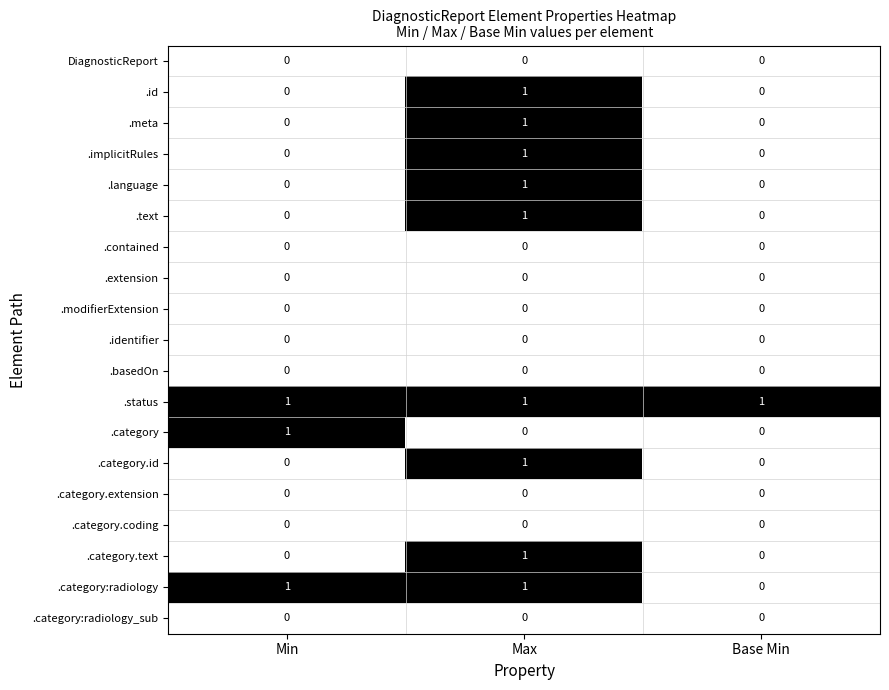

Is it true that .extension equals 0 at Base Min?

True